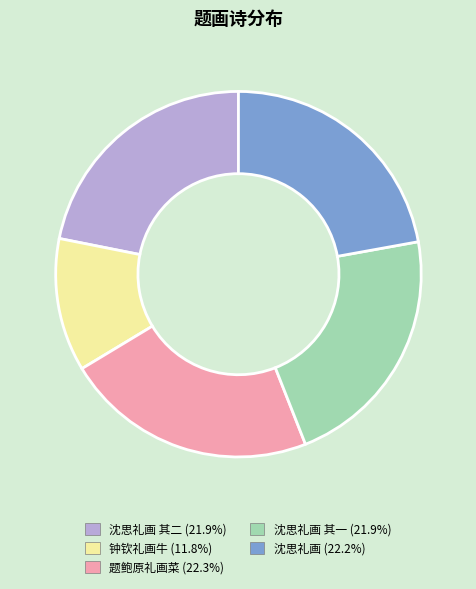

Is there any slice that represents more than half of the pie?

No